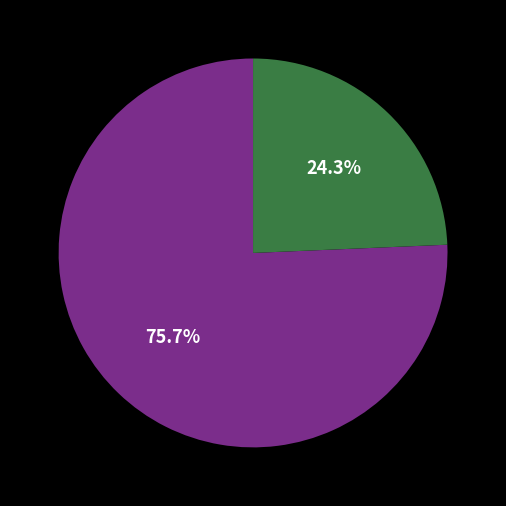

Count the number of slices in the pie.

2